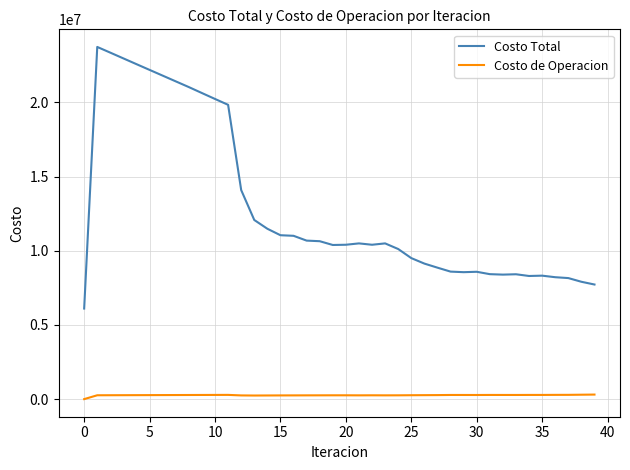

Which series has the largest range (max minus min)?

Costo Total